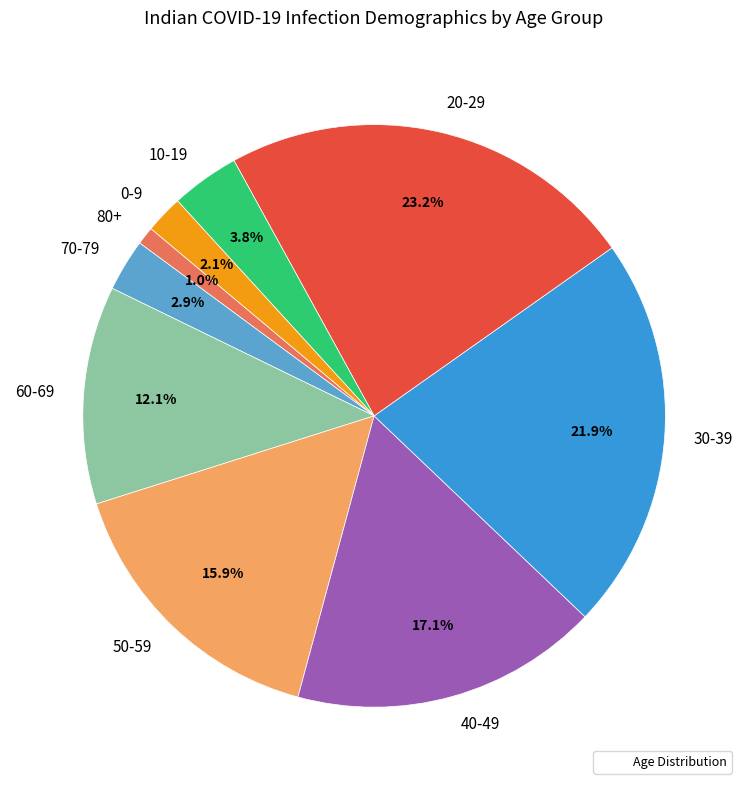

What is the largest slice in the pie chart?

20-29